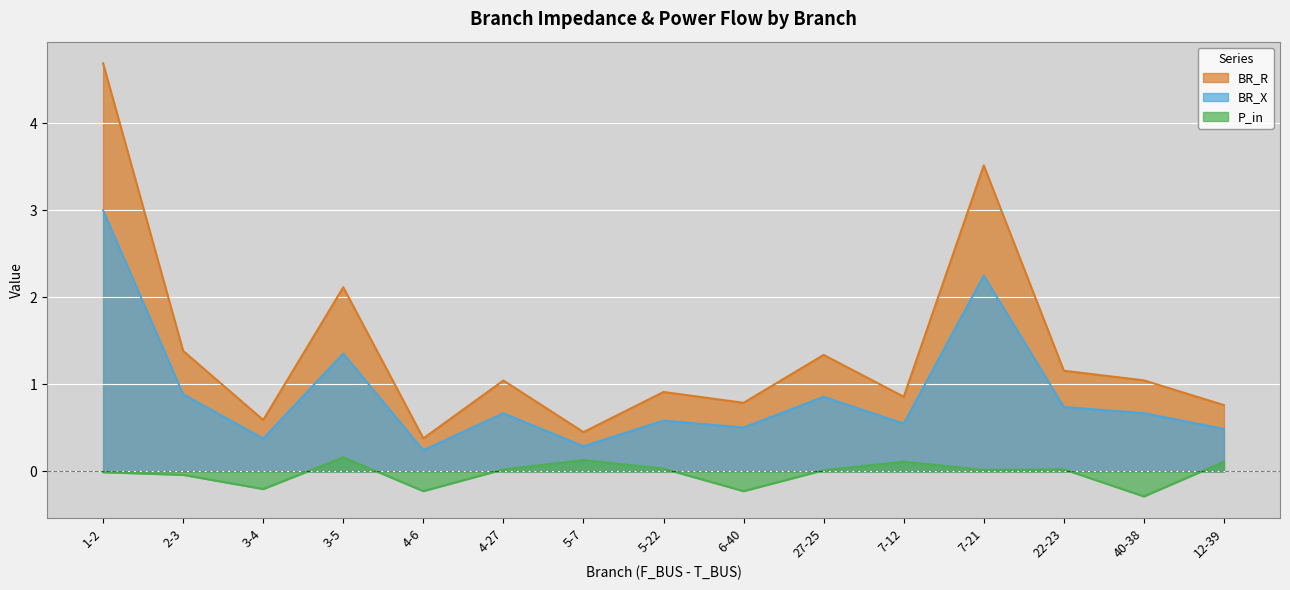

Where is P_in nearest to the value 0?

1-2